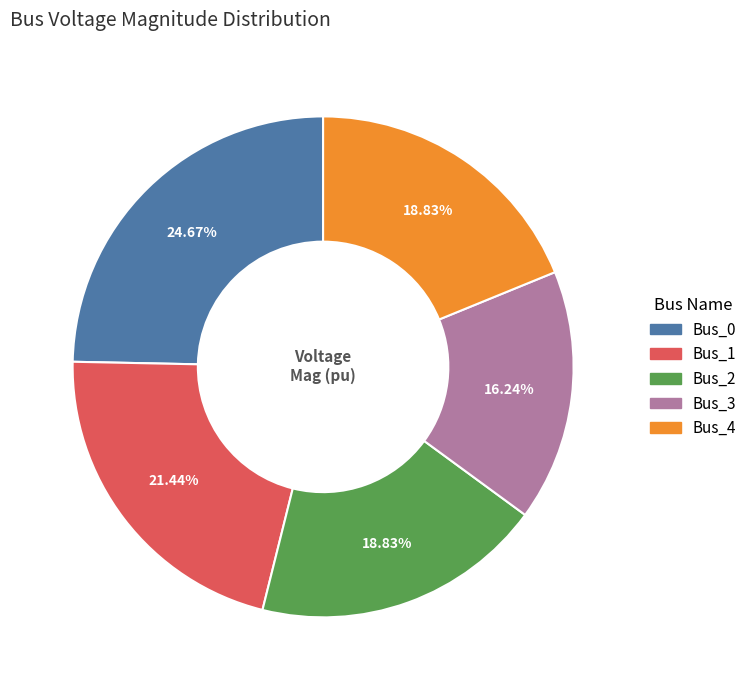

To the nearest percent, what is the difference between the Bus_1 and Bus_3 slice percentages?

5%